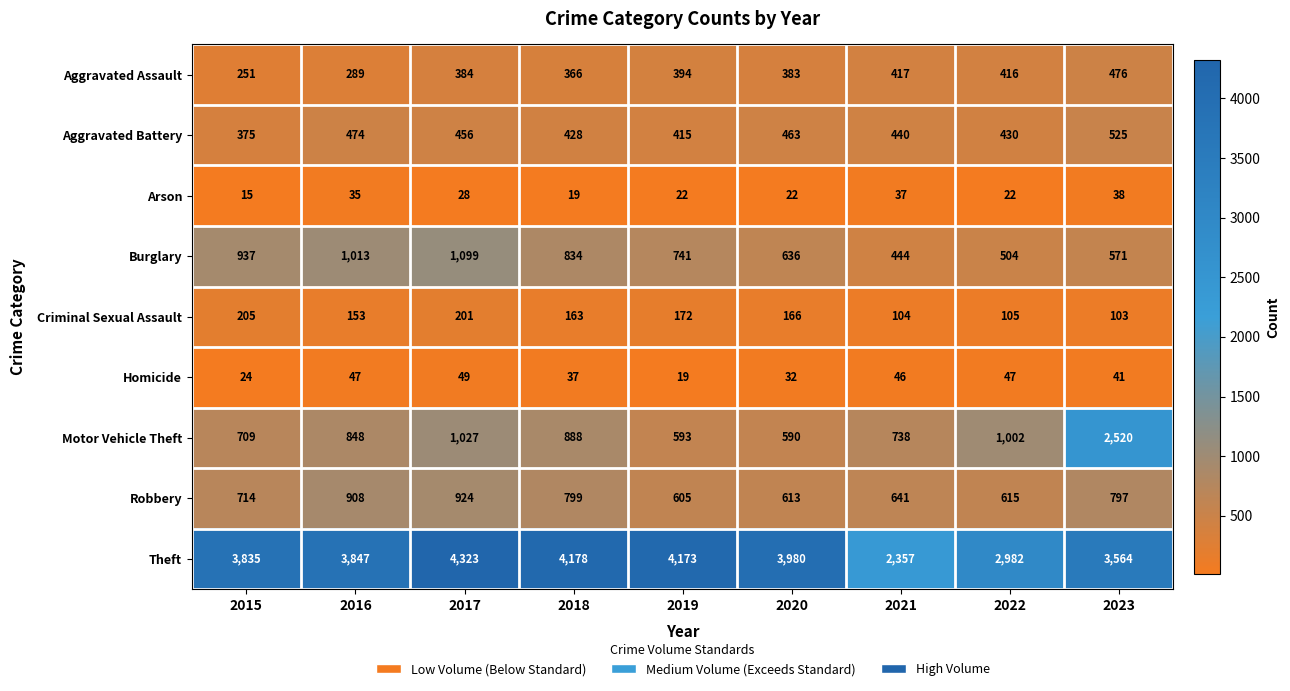

What is the spread (max minus min) of values at 2022?

2960